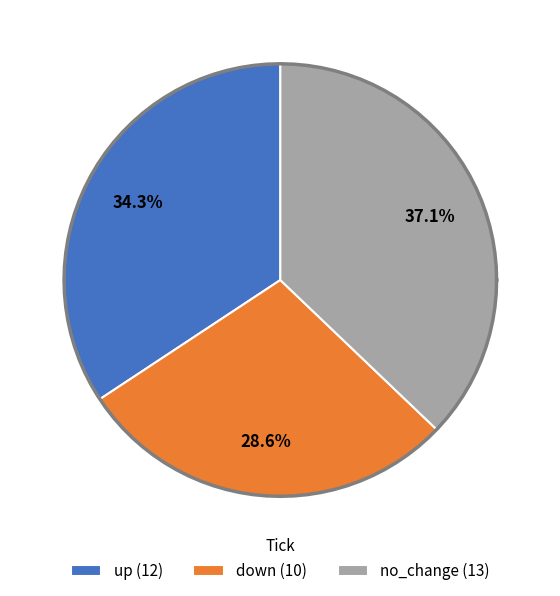

True or false: down accounts for 29% of the total.

True